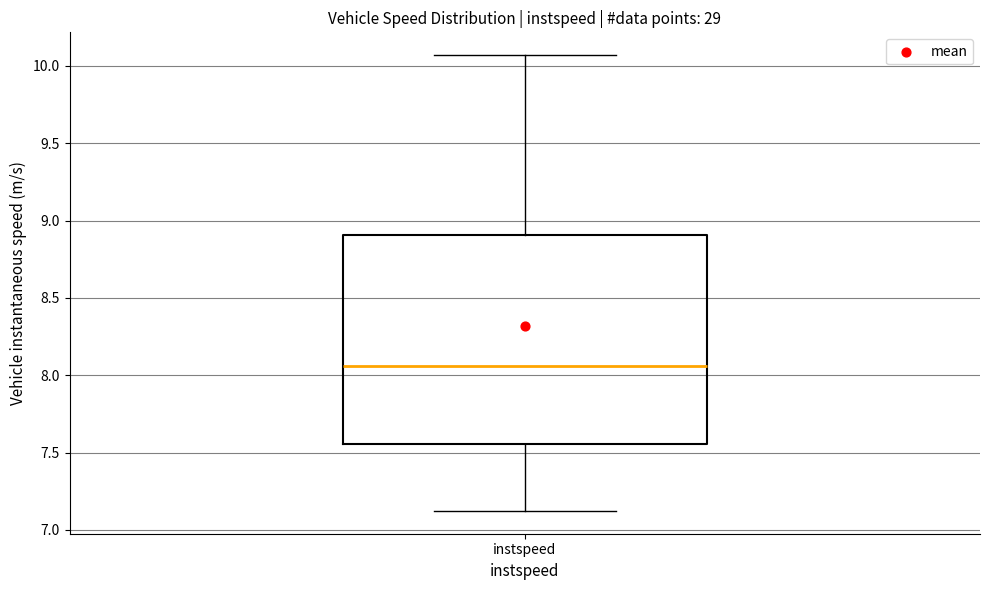

Where does the upper whisker of the box for instspeed end on the y-axis? The values are not printed on the chart, so give them approximately, as read against the axis.

10.05